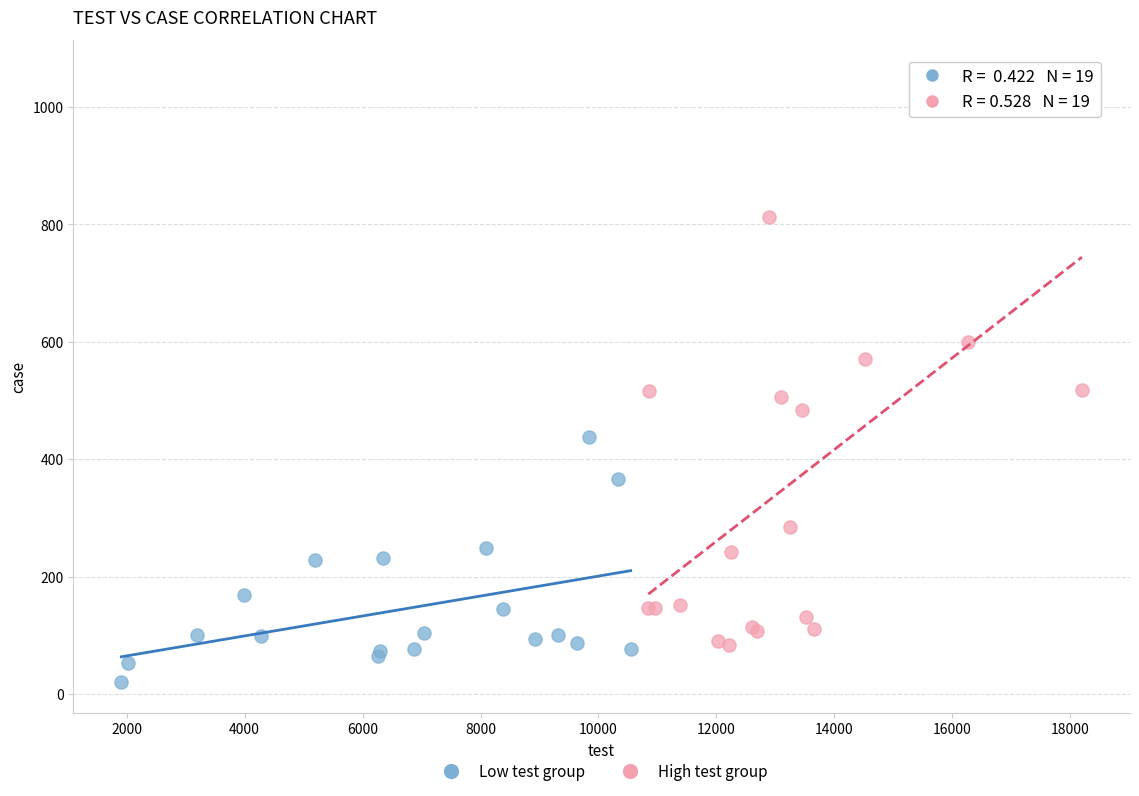

Which series has the largest Y range (max minus min)?

High test group